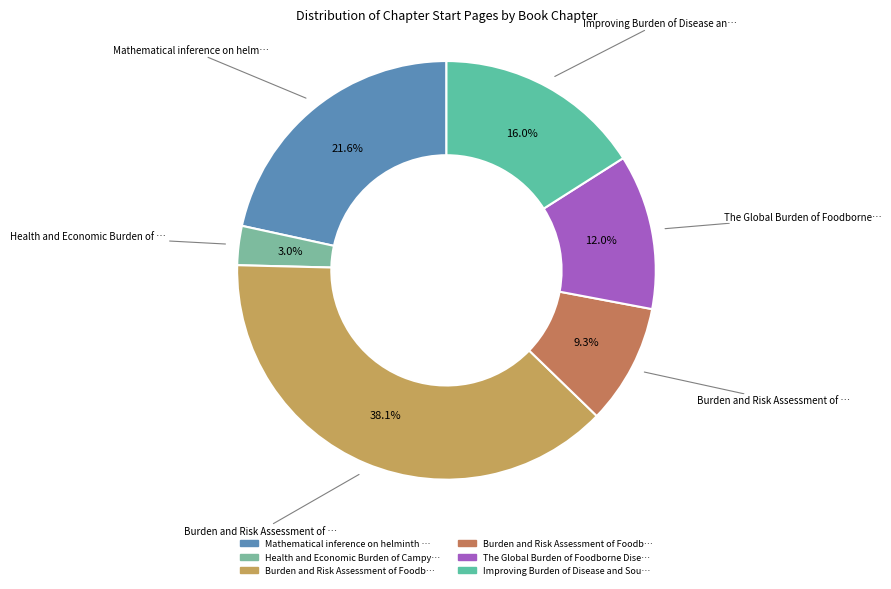

Is there any slice that represents more than half of the pie?

No